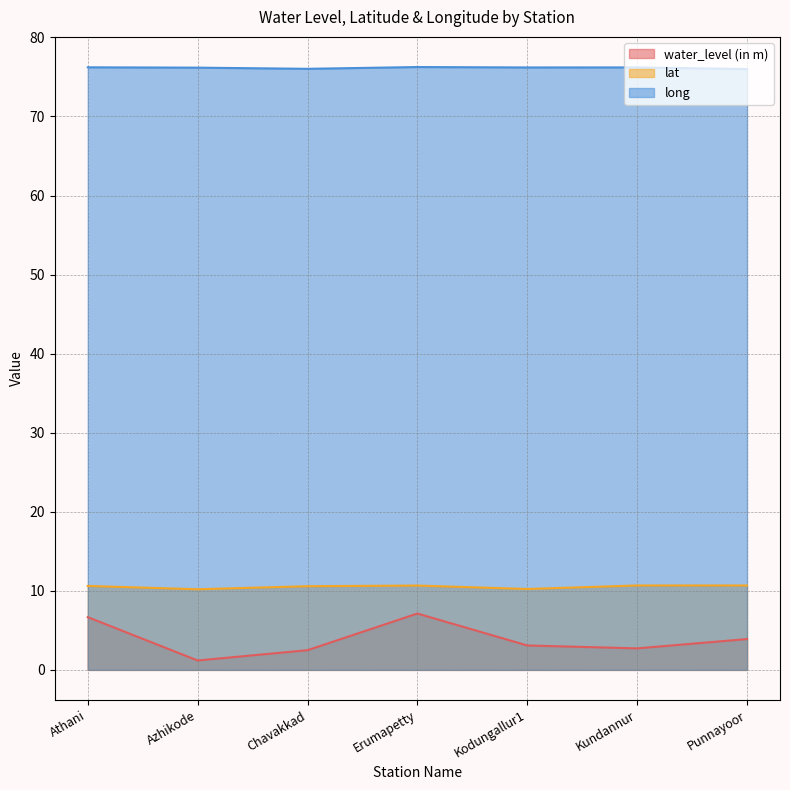

What is the maximum value shown in the chart?

76.2